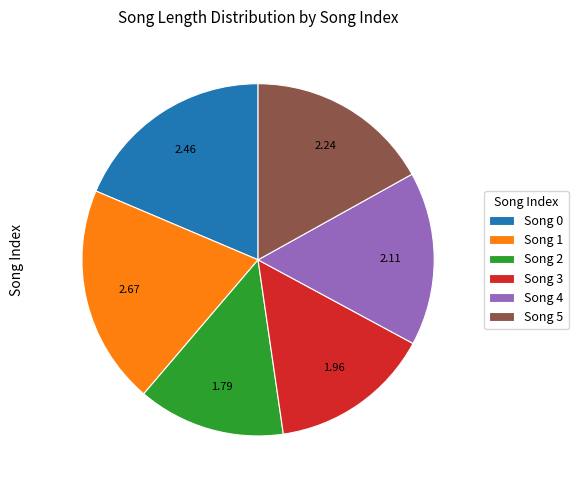

Approximately how many times larger is the value at Song 1 compared to Song 2?

1.5